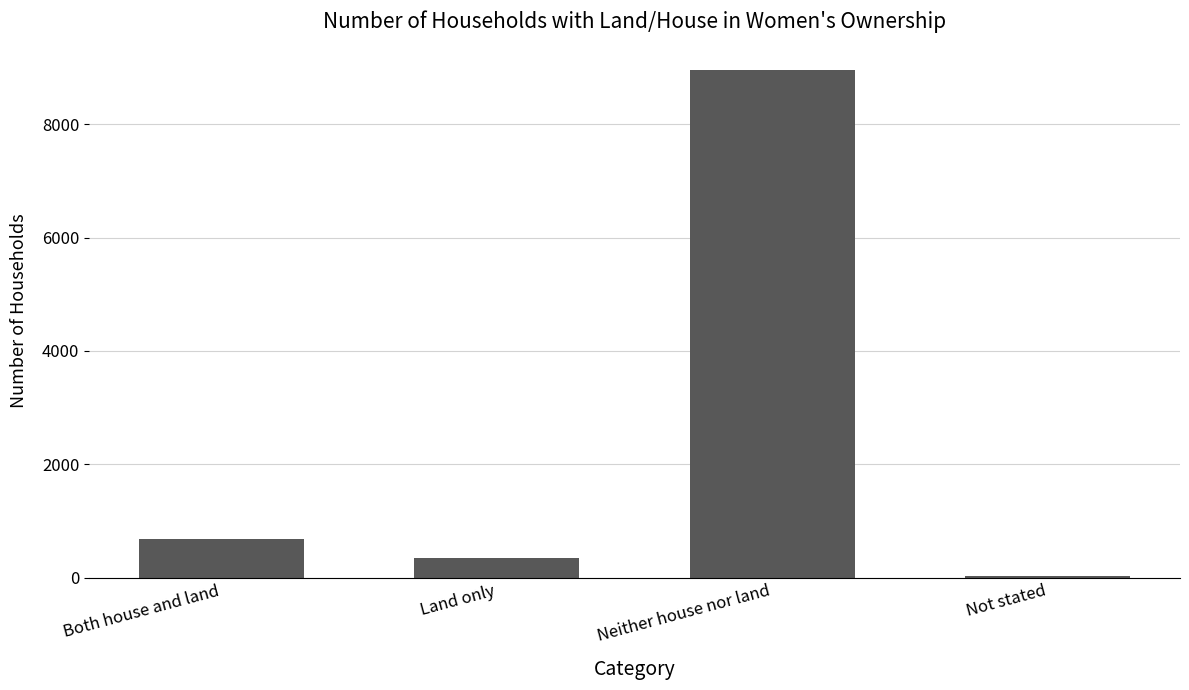

What is the approximate value at Both house and land?

683